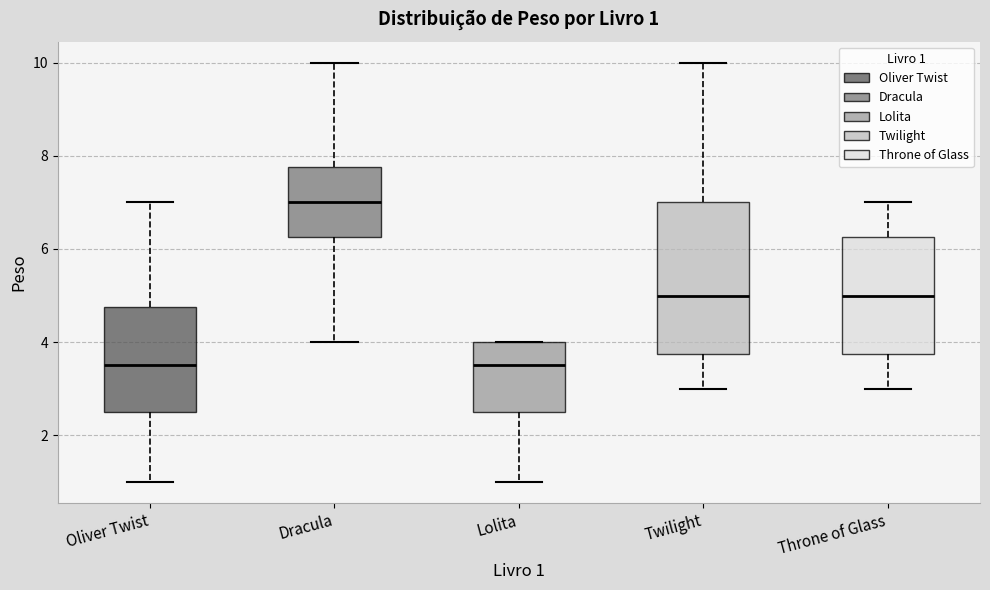

Which box has the highest median line?

Dracula